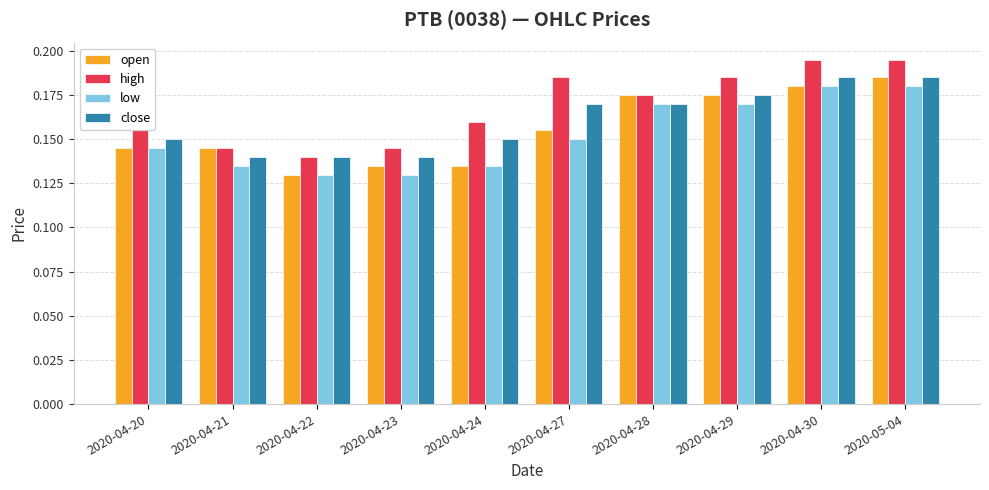

At which label does open reach its peak?

2020-05-04